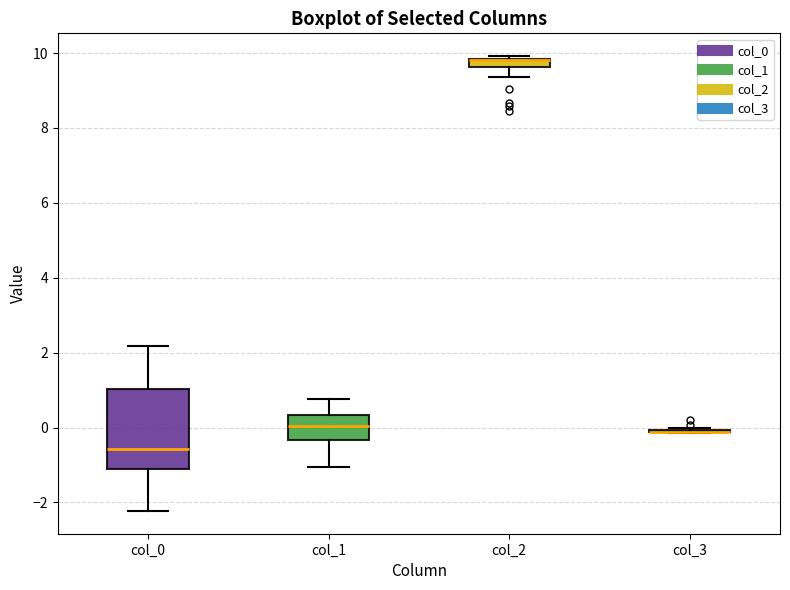

Comparing the boxes themselves (not the whiskers), which one is the tallest?

col_0